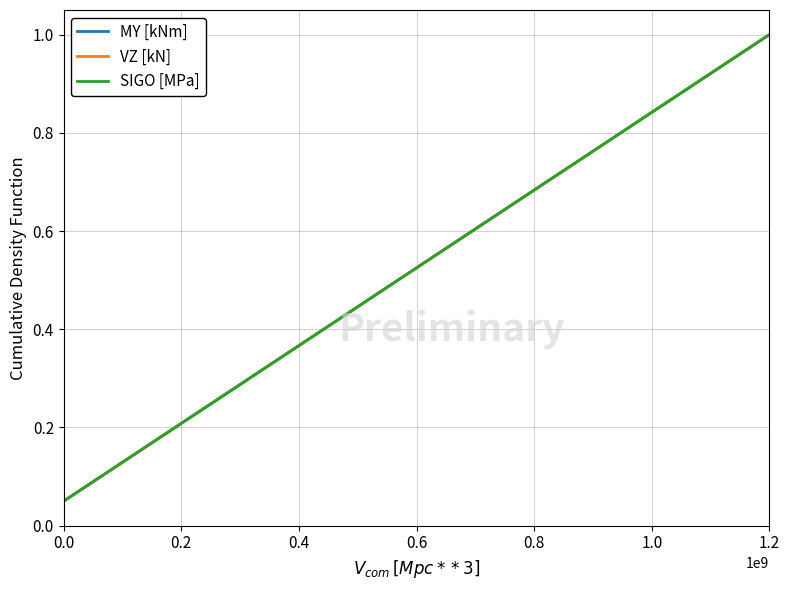

True or false: SIGO [MPa] and MY [kNm] cross at least once.

False